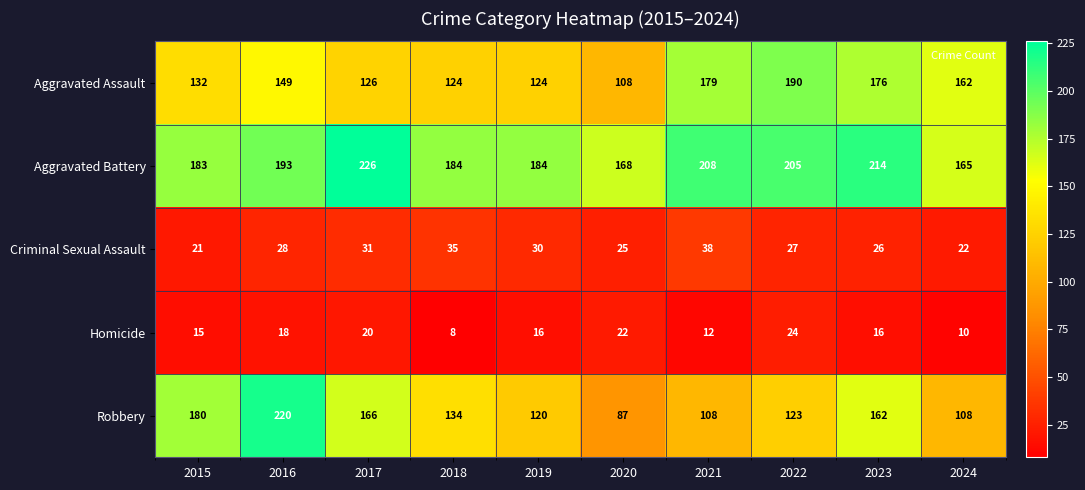

What is the sum of all Homicide values?

161